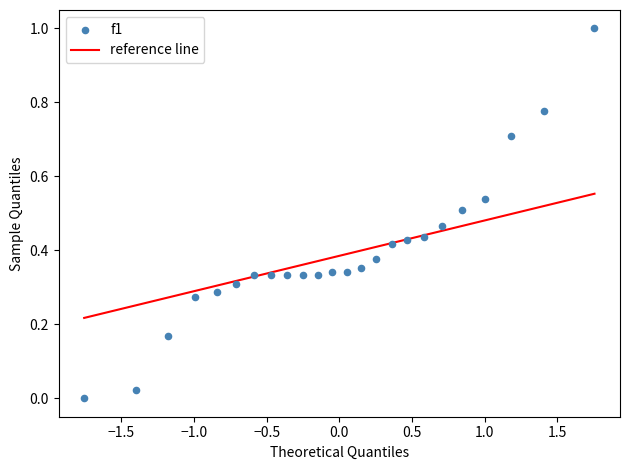

What is the range of X values (max minus min)?

3.5